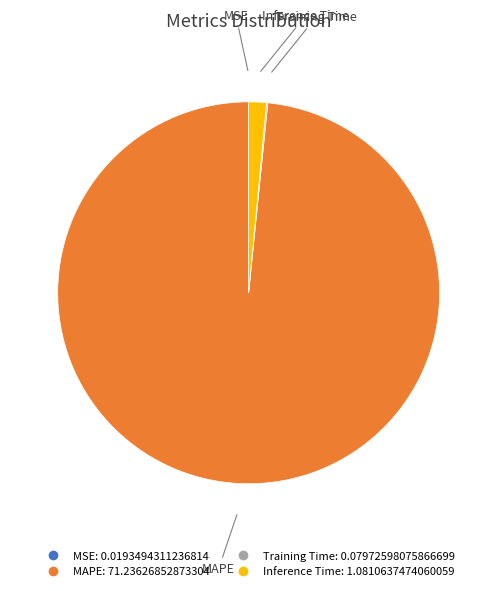

Is the sum of MAPE and Inference Time greater than half?

Yes